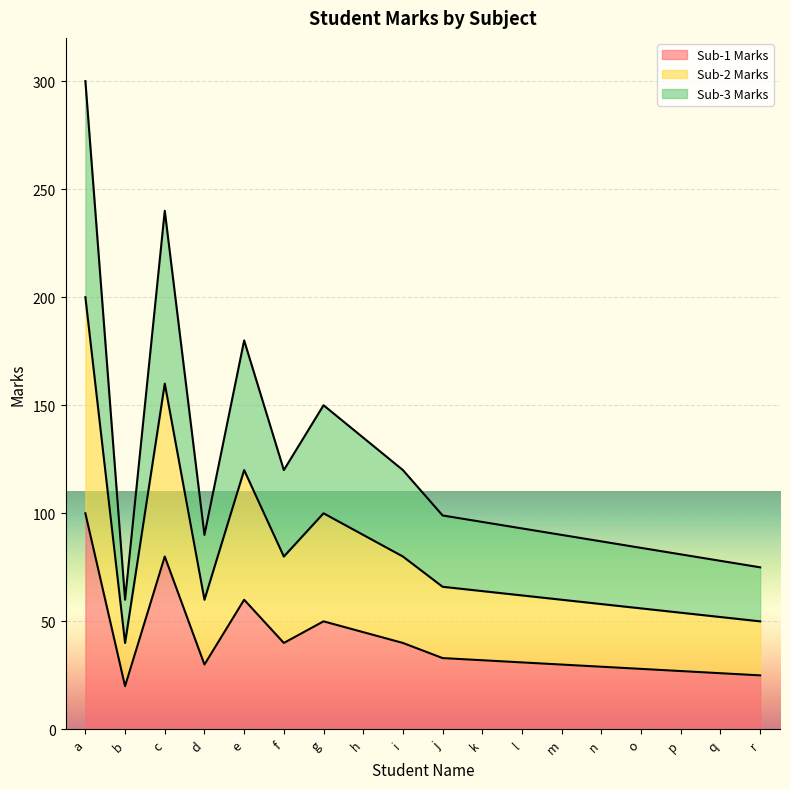

In Sub-2 Marks, how many points are higher than both neighbors (excluding endpoints)?

3